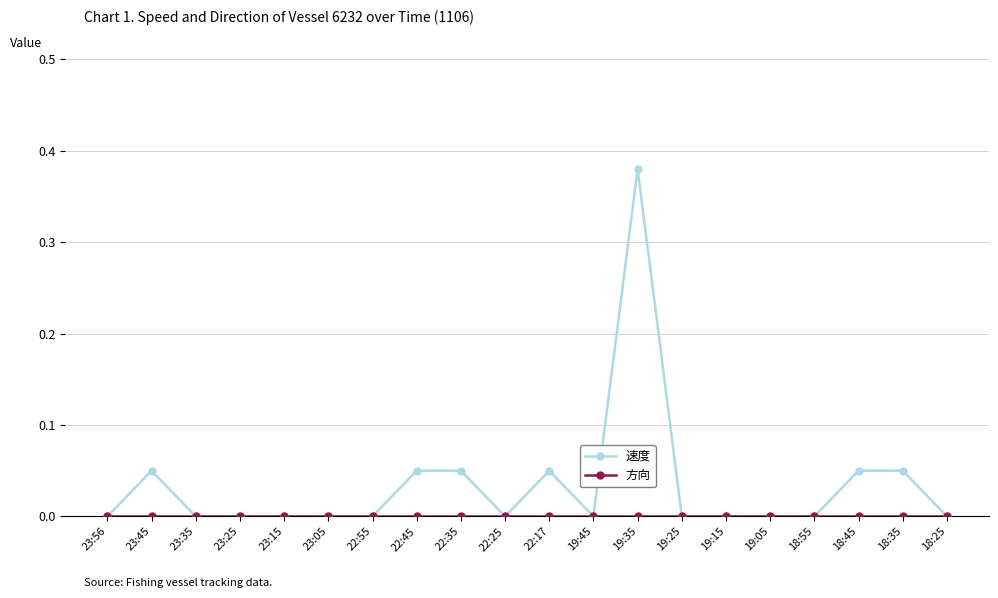

At which category is the sum across all series the highest?

19:35